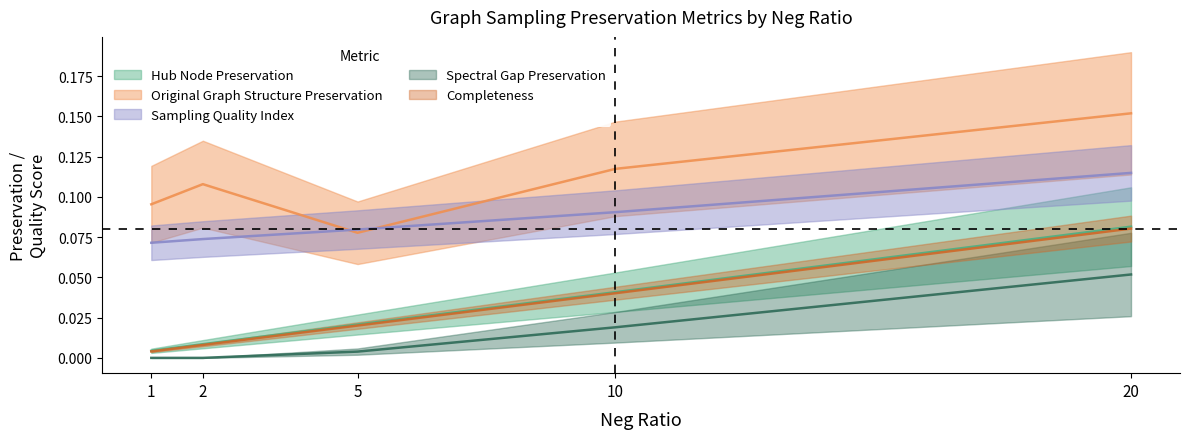

Reading right to left, what are all the values shown in this chart?

hub_node_preservation: 20=0.1	10=0.0	5=0.0	2=0.0	1=0.0
original_graph_structure_preservation: 20=0.2	10=0.1	5=0.1	2=0.1	1=0.1
sampling_quality_index: 20=0.1	10=0.1	5=0.1	2=0.1	1=0.1
spectral_gap_preservation: 20=0.1	10=0.0	5=0.0	2=0.0	1=0.0
completeness: 20=0.1	10=0.0	5=0.0	2=0.0	1=0.0